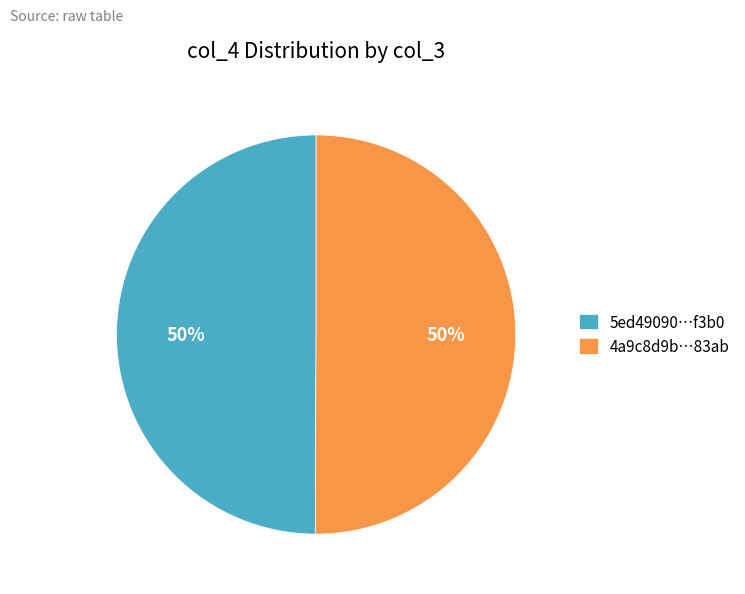

Is it true that 5ed49090…f3b0 is 50% of the pie?

True